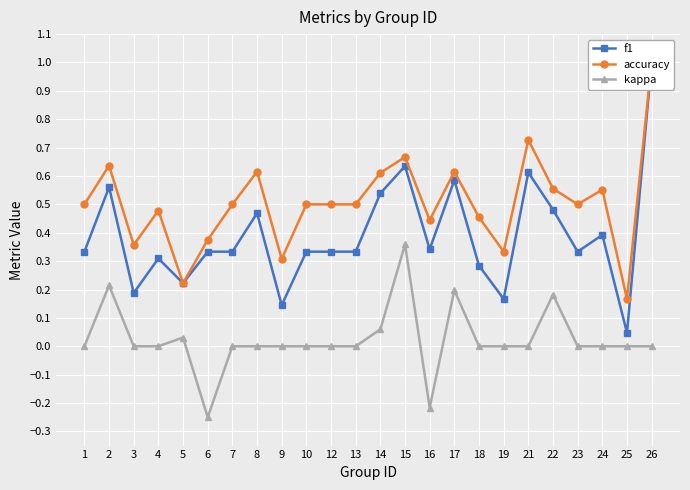

What is the value of the accuracy point at the 6th from the left?

0.4